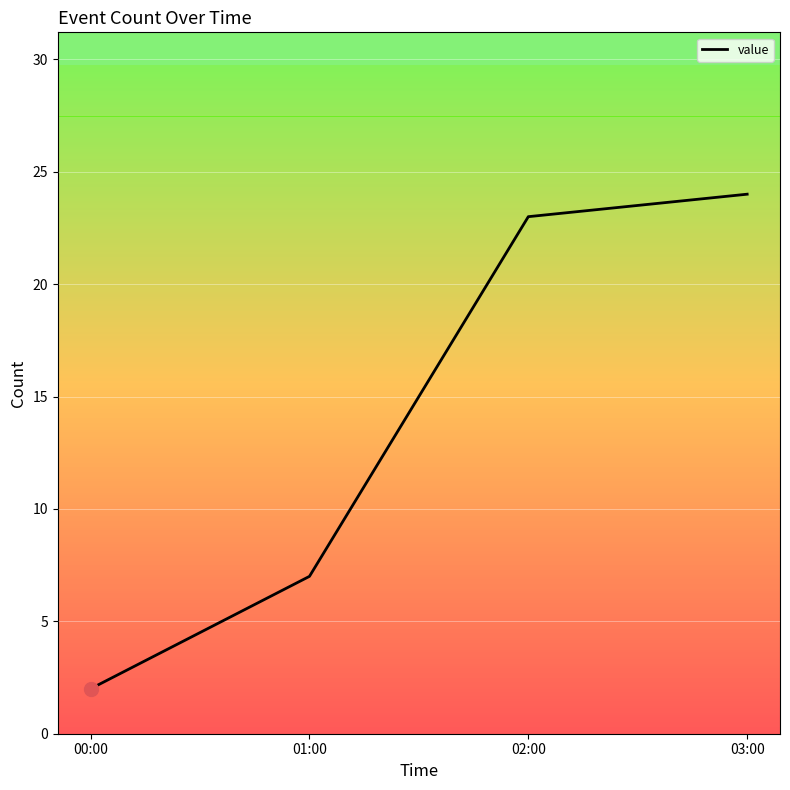

What is the average value?

14